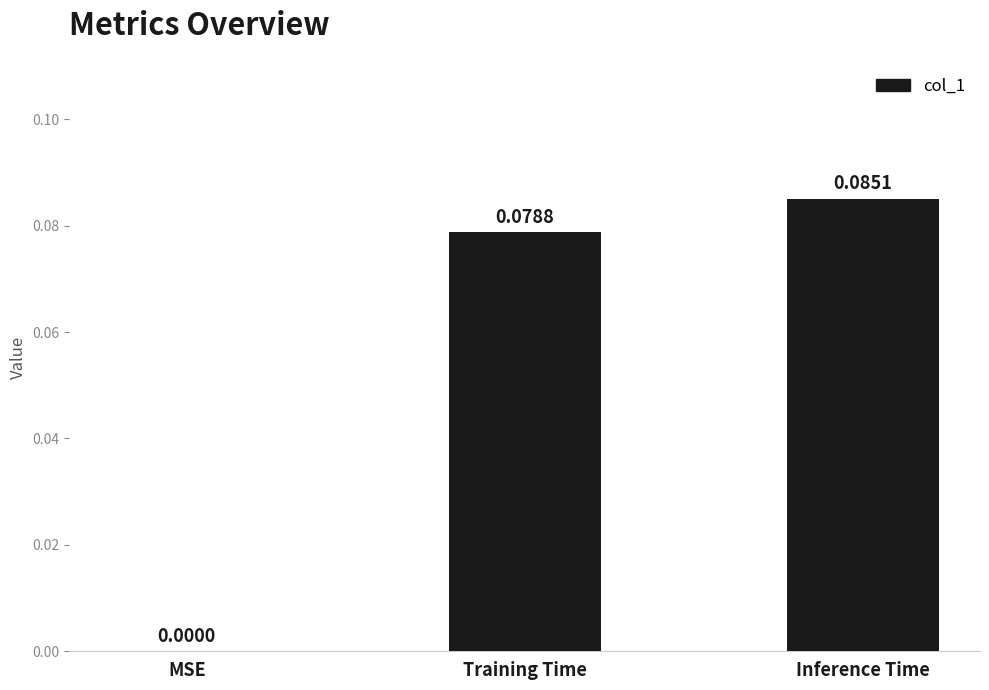

Between Inference Time and Training Time, which is larger?

Inference Time